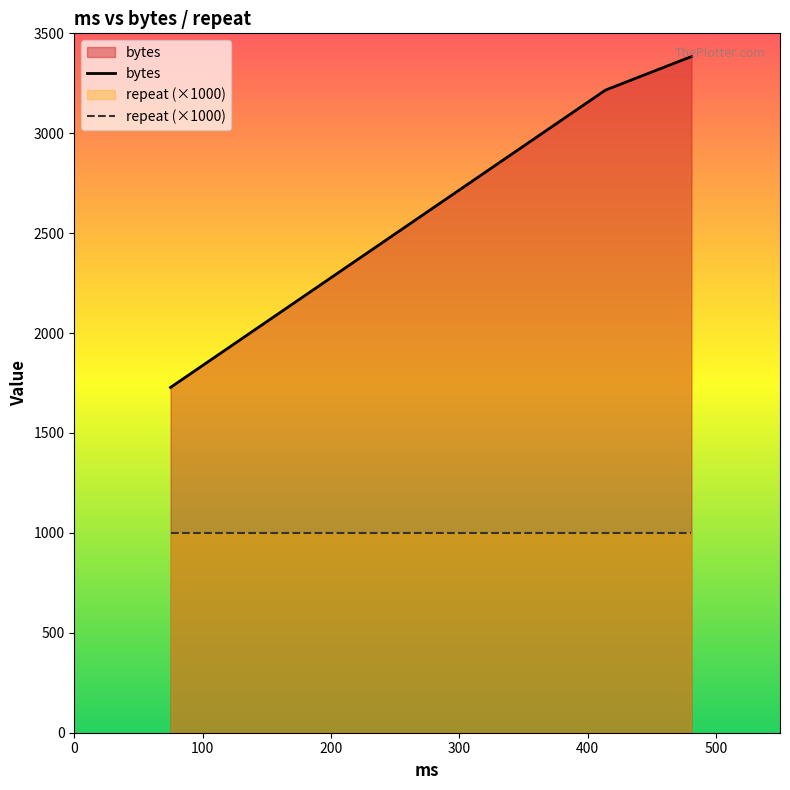

What is the difference between the maximum and minimum values in the bytes series?

1656